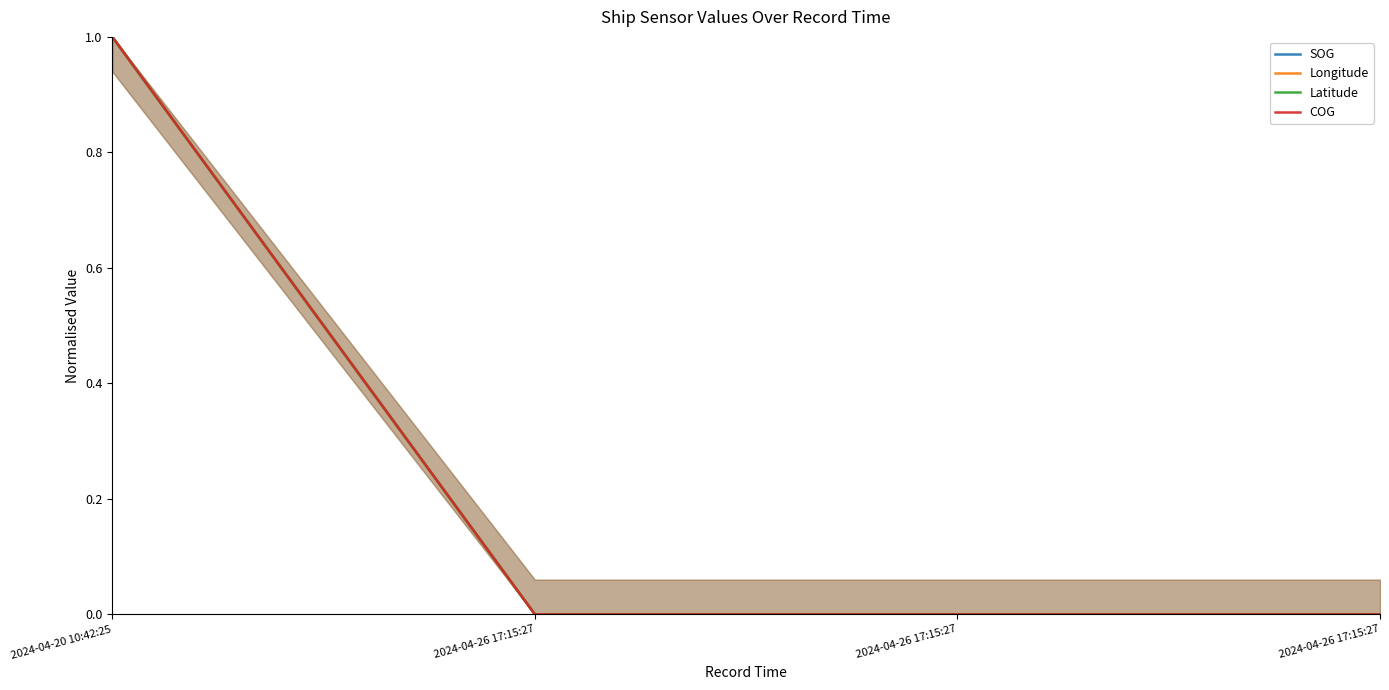

Reading left to right, what are all the values shown in this chart?

SOG: 2024-04-20 10:42:25=1	2024-04-26 17:15:27=0	2024-04-26 17:15:27=0	2024-04-26 17:15:27=0
Longitude: 2024-04-20 10:42:25=1	2024-04-26 17:15:27=0	2024-04-26 17:15:27=0	2024-04-26 17:15:27=0
Latitude: 2024-04-20 10:42:25=1	2024-04-26 17:15:27=0	2024-04-26 17:15:27=0	2024-04-26 17:15:27=0
COG: 2024-04-20 10:42:25=1	2024-04-26 17:15:27=0	2024-04-26 17:15:27=0	2024-04-26 17:15:27=0